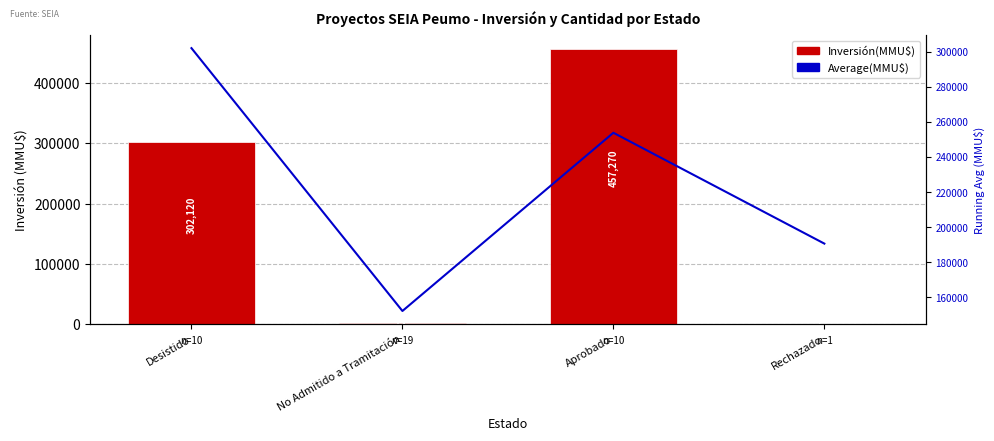

What are all the series names shown in the legend?

Inversión(MMU$), Average(MMU$)